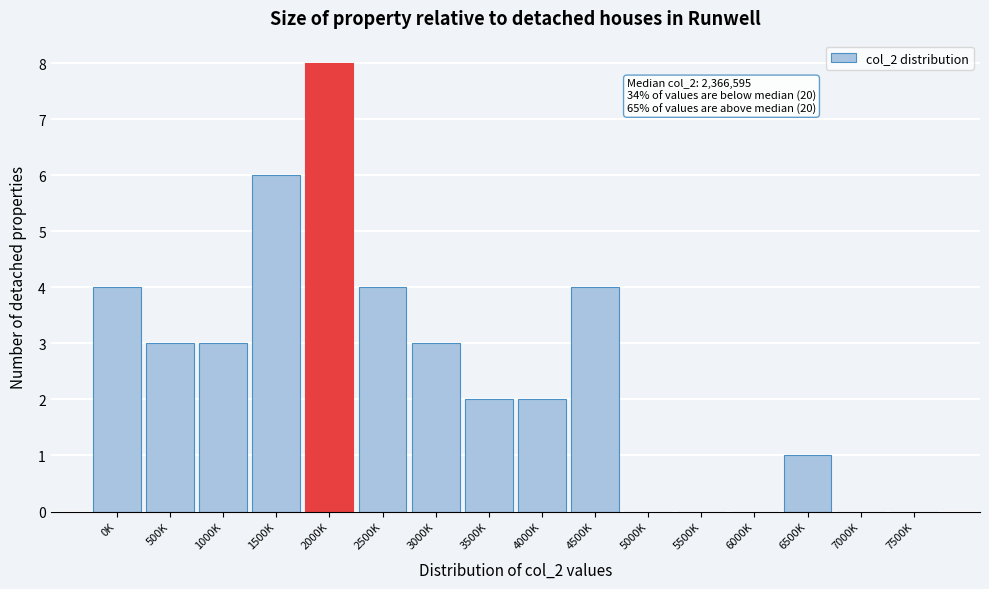

Reading left to right, transcribe all the data shown in this chart.

0K=4	500K=3	1000K=3	1500K=6	2000K=8	2500K=4	3000K=3	3500K=2	4000K=2	4500K=4	5000K=0	5500K=0	6000K=0	6500K=1	7000K=0	7500K=0